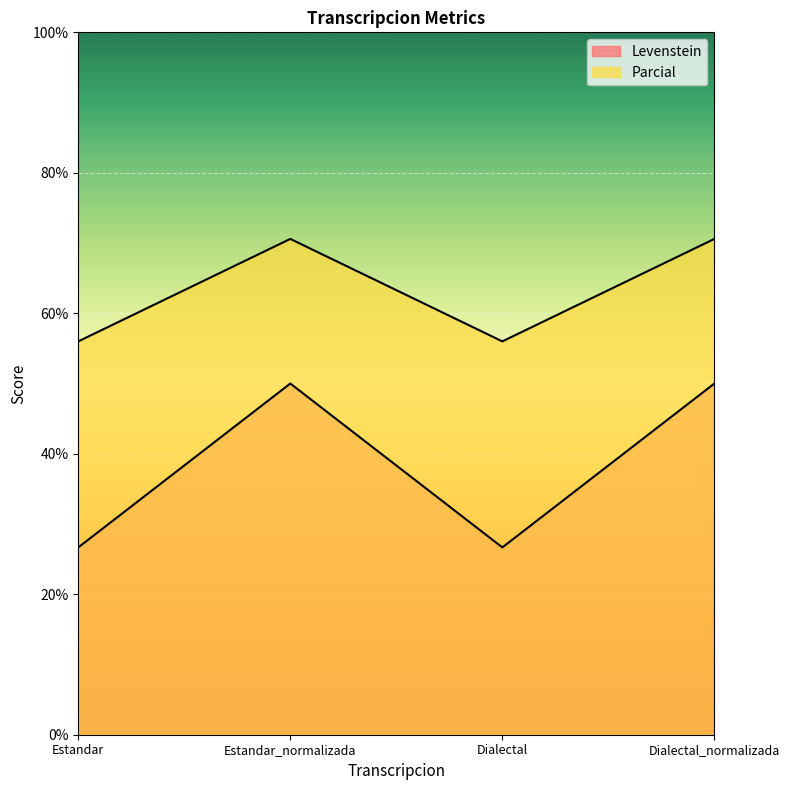

What is the value of the Levenstein point at the 4th from the left?

50.0